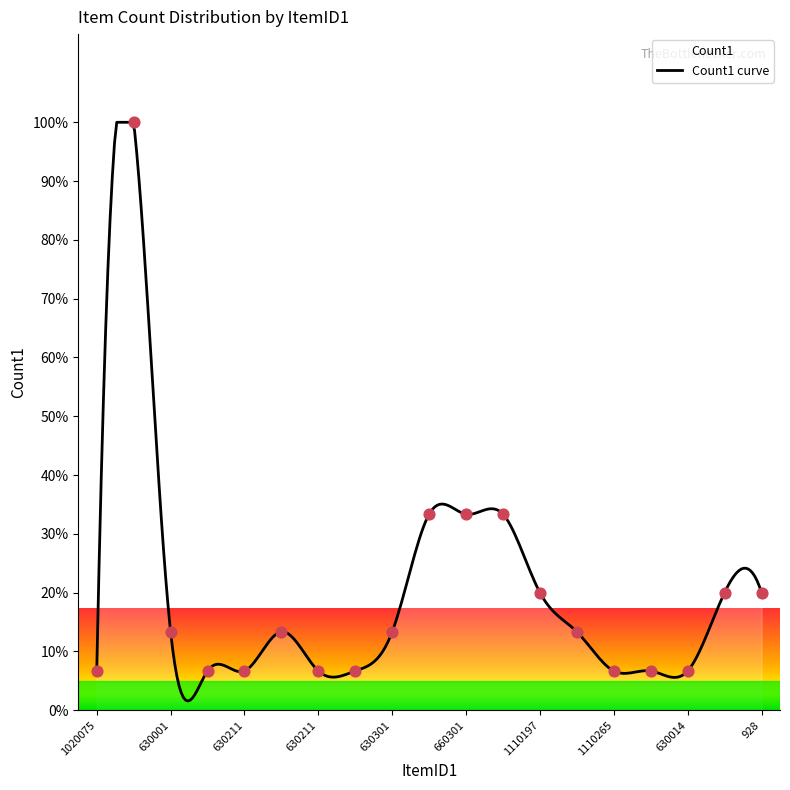

Between 630211 and 1110204, which is larger?

1110204